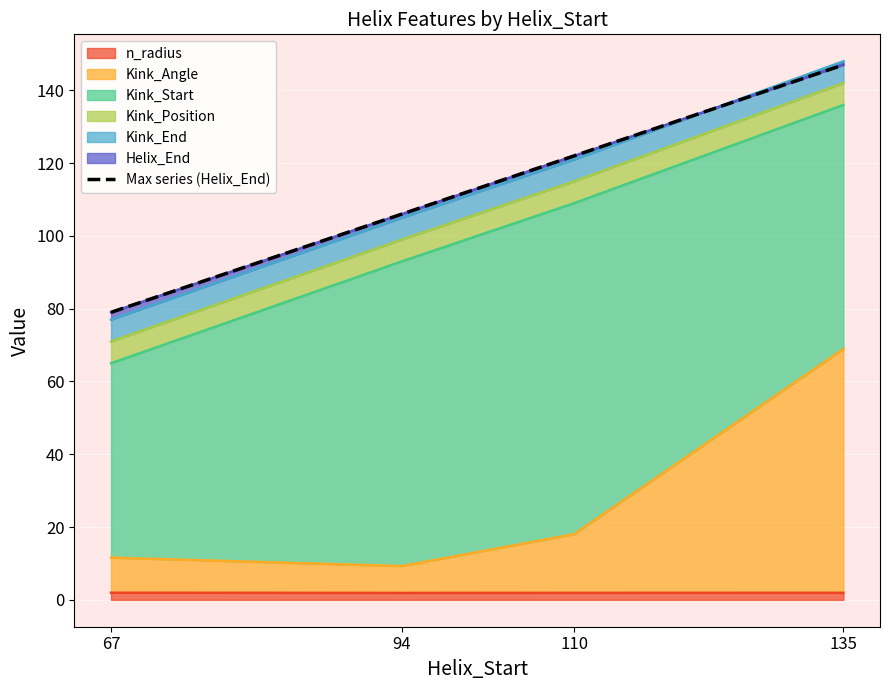

Reading right to left, what are all the values shown in this chart?

147	122	106	79